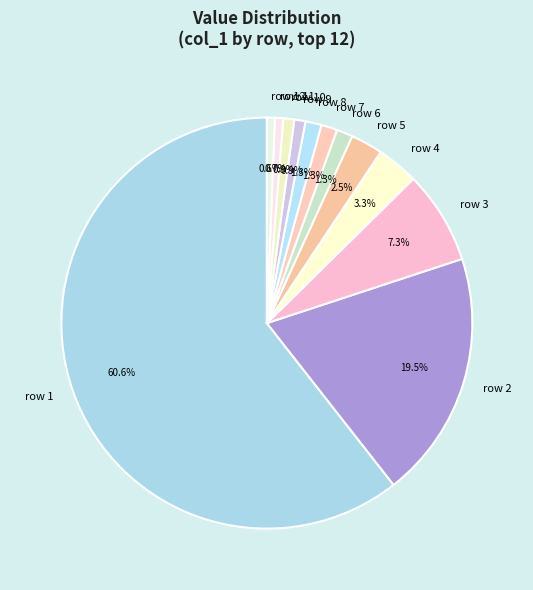

Do row 1 and row 10 together represent more than half of the pie?

Yes